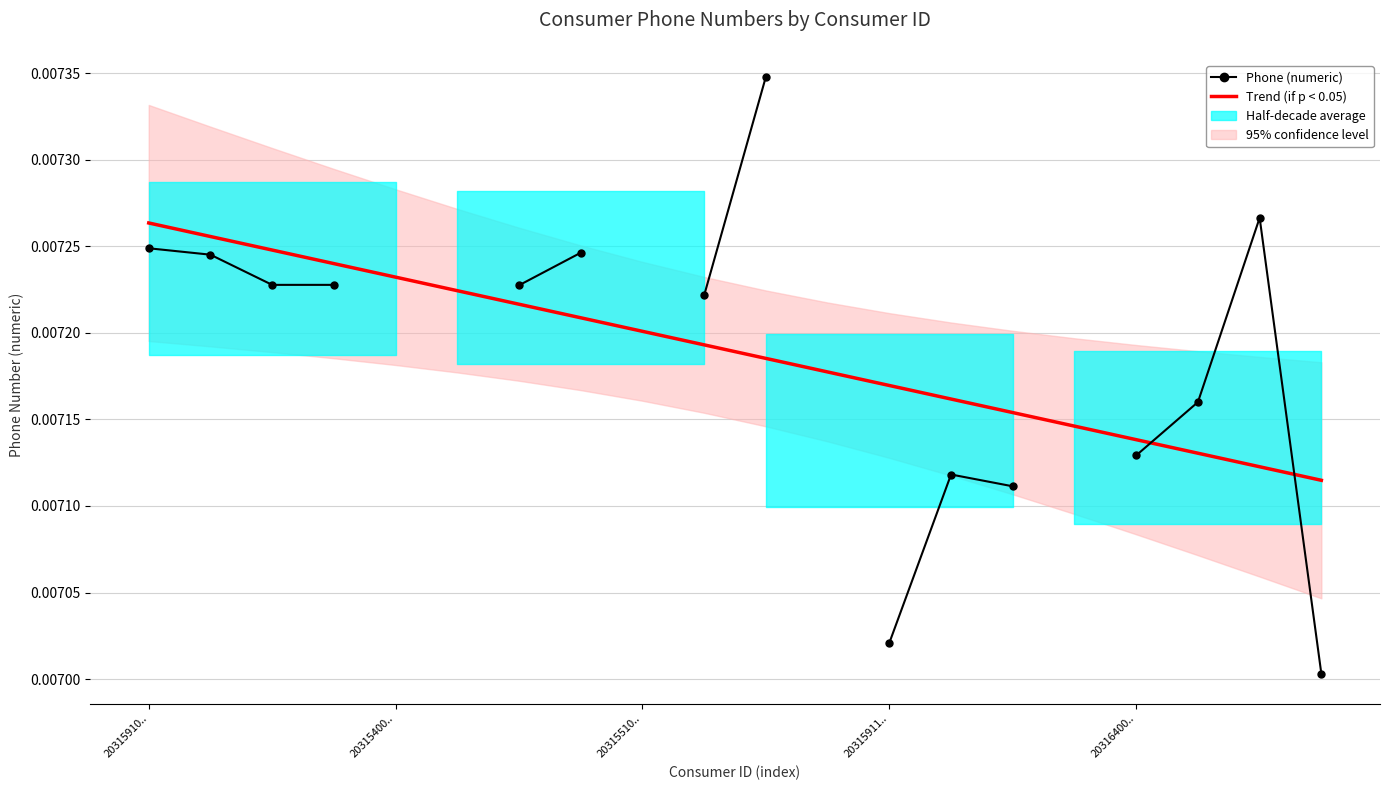

Which series changed the most between 20315910.. and 18?

Trend (if p < 0.05)